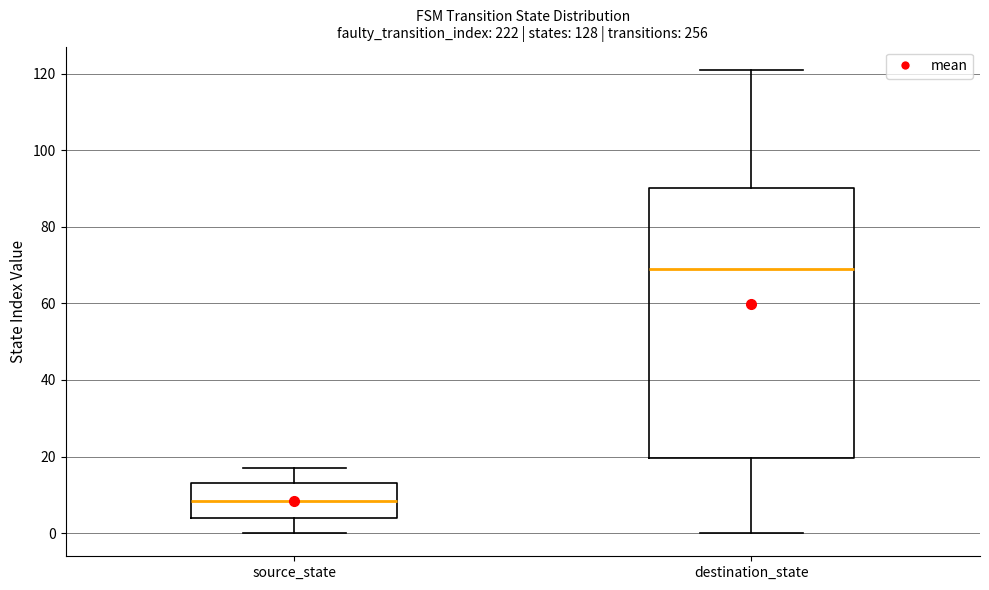

Reading left to right, transcribe this box plot: for each box, give where its median line is, the range the box spans, and where its two whiskers end, as read against the y-axis. The values are not printed on the chart, so give them approximately, as read against the axis.

source_state: median 8, box 4 to 14, whiskers 0 to 18
destination_state: median 70, box 20 to 90, whiskers 0 to 122